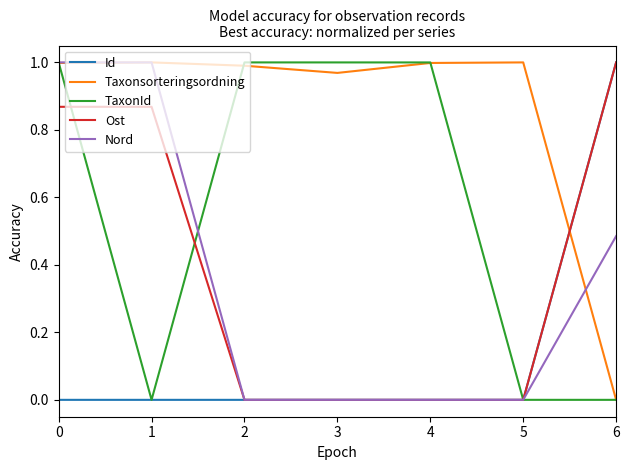

Which series changed the most between 0 and 5?

Nord